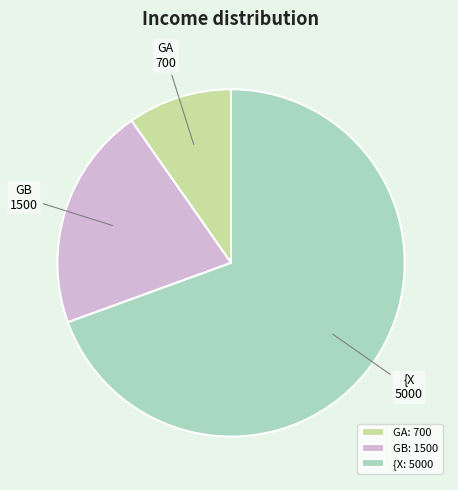

The {X slice represents 69% of the pie. True or false?

True